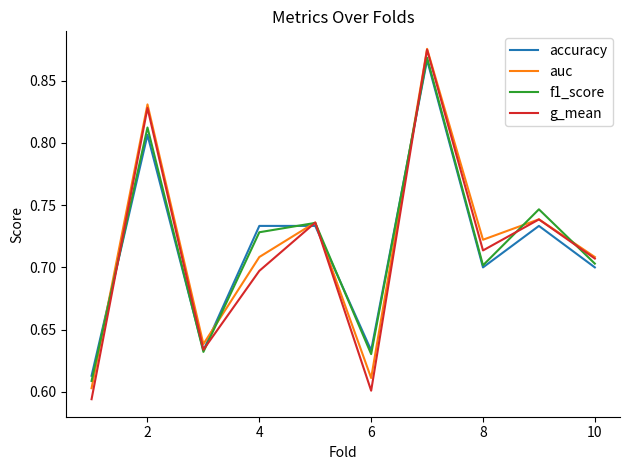

In accuracy, how many points are lower than both neighbors (excluding endpoints)?

3